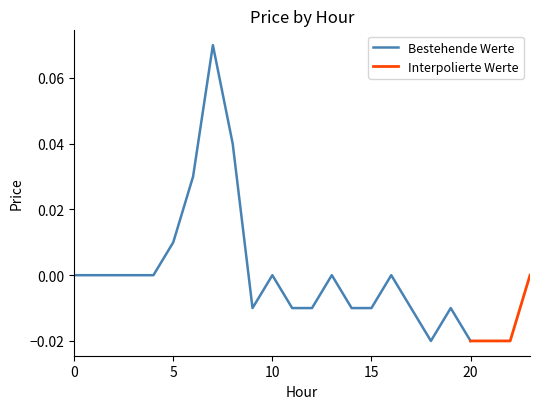

Rank the categories by value from lowest to highest.

18, 20, 21, 22, 9, 11, 12, 14, 15, 17, 19, 0, 1, 2, 3, 4, 10, 13, 16, 23, 5, 6, 8, 7